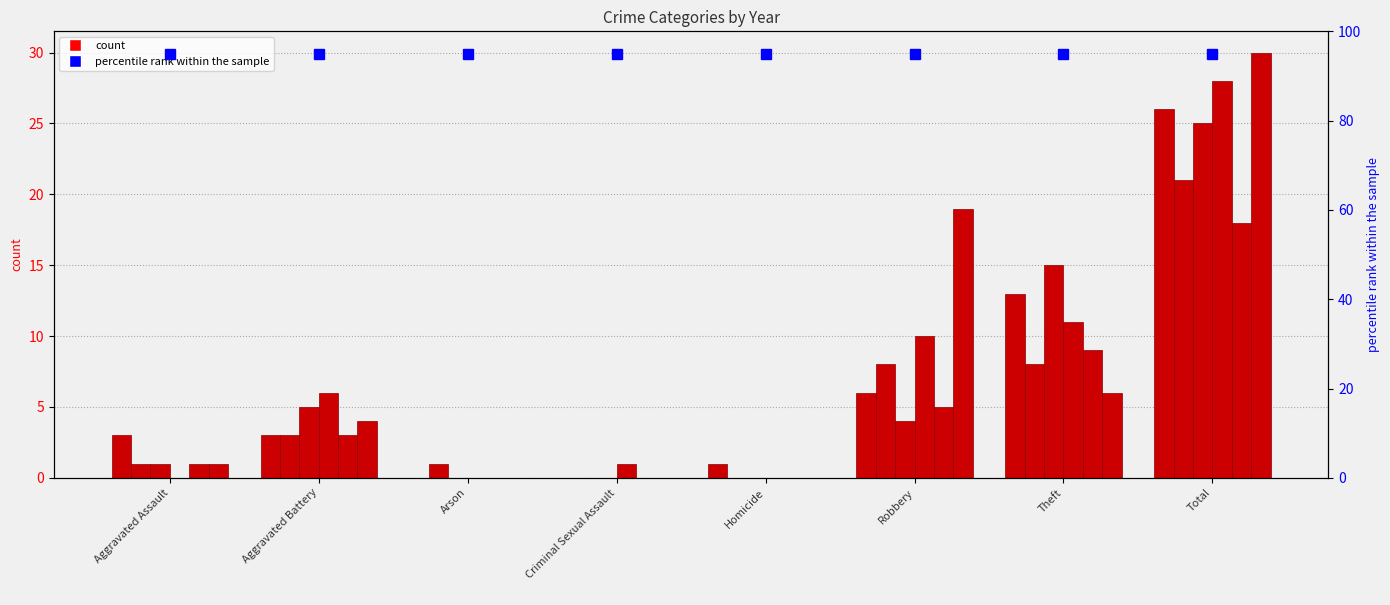

At which category is the sum across all series the highest?

Total